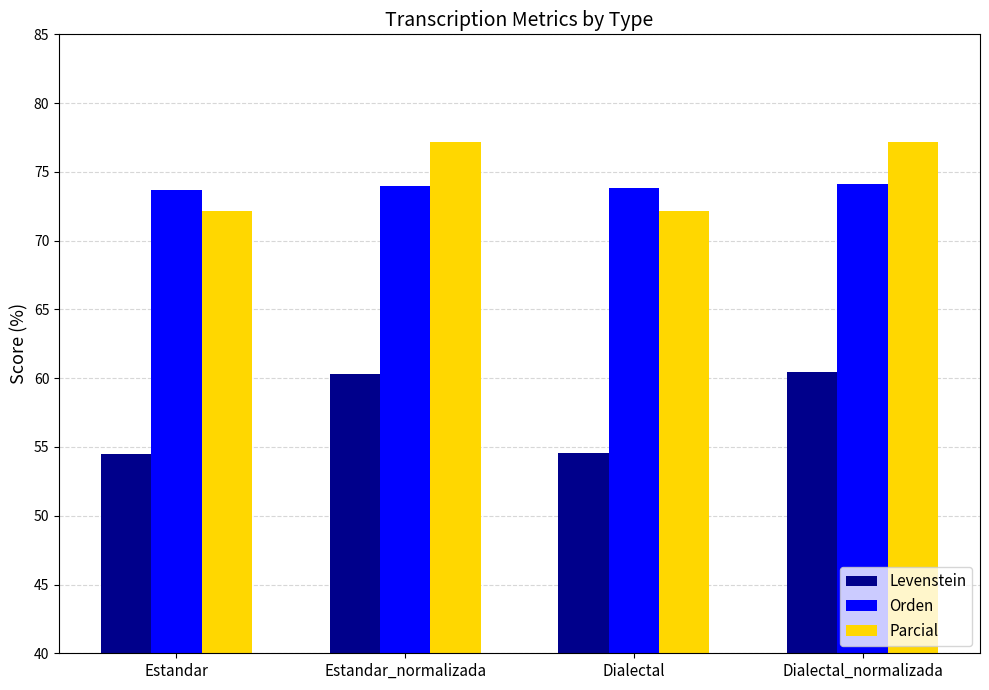

What is the difference between the highest and lowest values at Dialectal_normalizada?

16.7